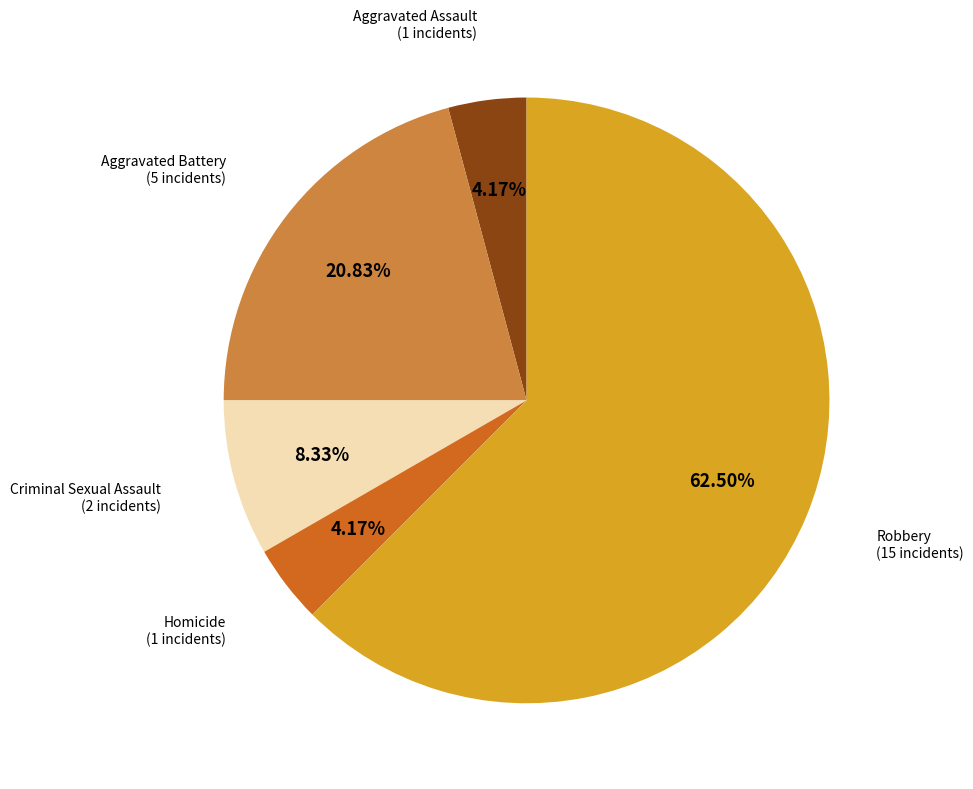

Count the number of slices in the pie.

5